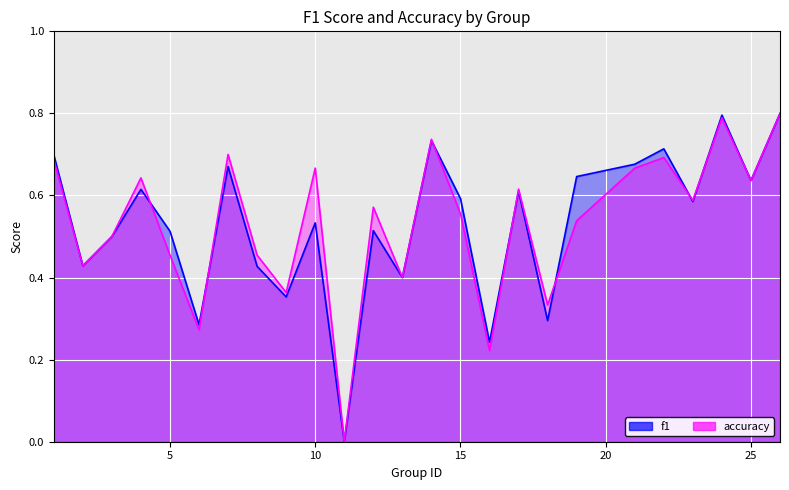

How many lines are shown in the chart?

2